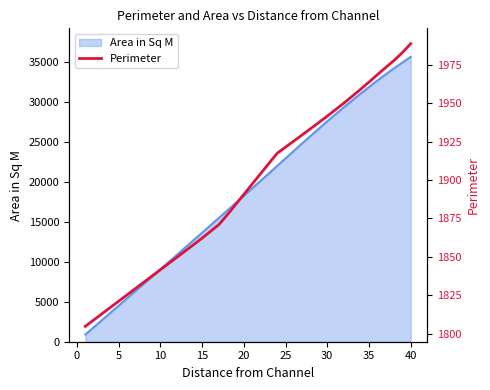

How many lines are shown in the chart?

1